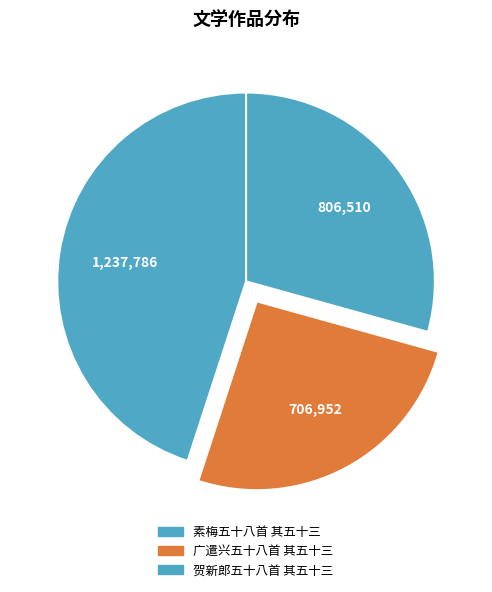

How many segments does this pie chart have?

3